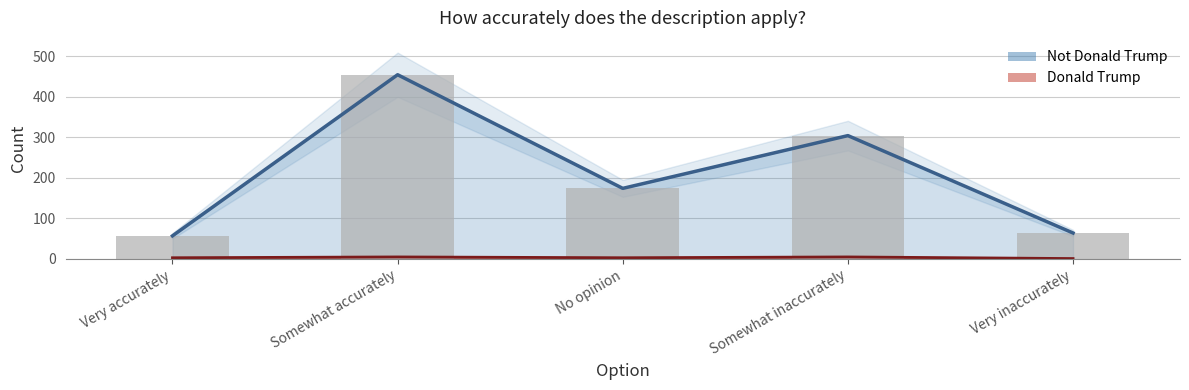

How many values in the Donald Trump series exceed 3?

2